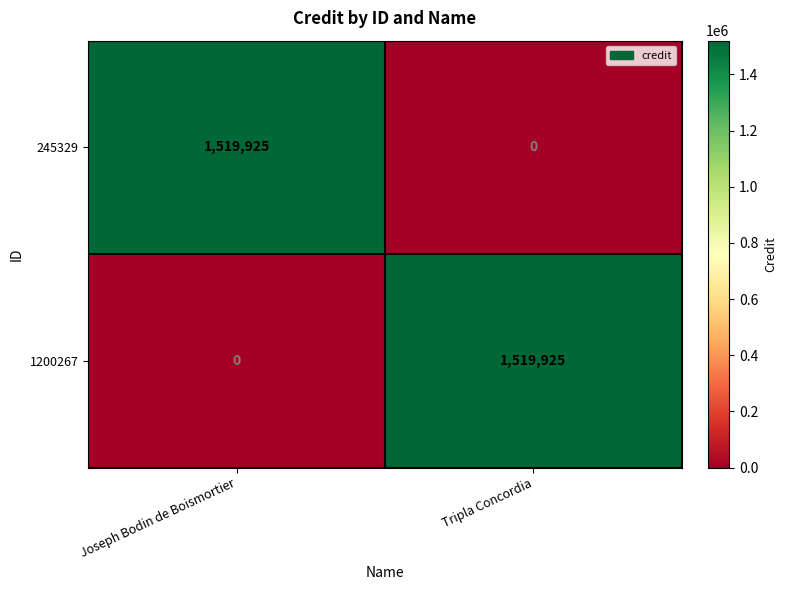

Rank the series at Joseph Bodin de Boismortier from highest to lowest value.

245329, 1200267